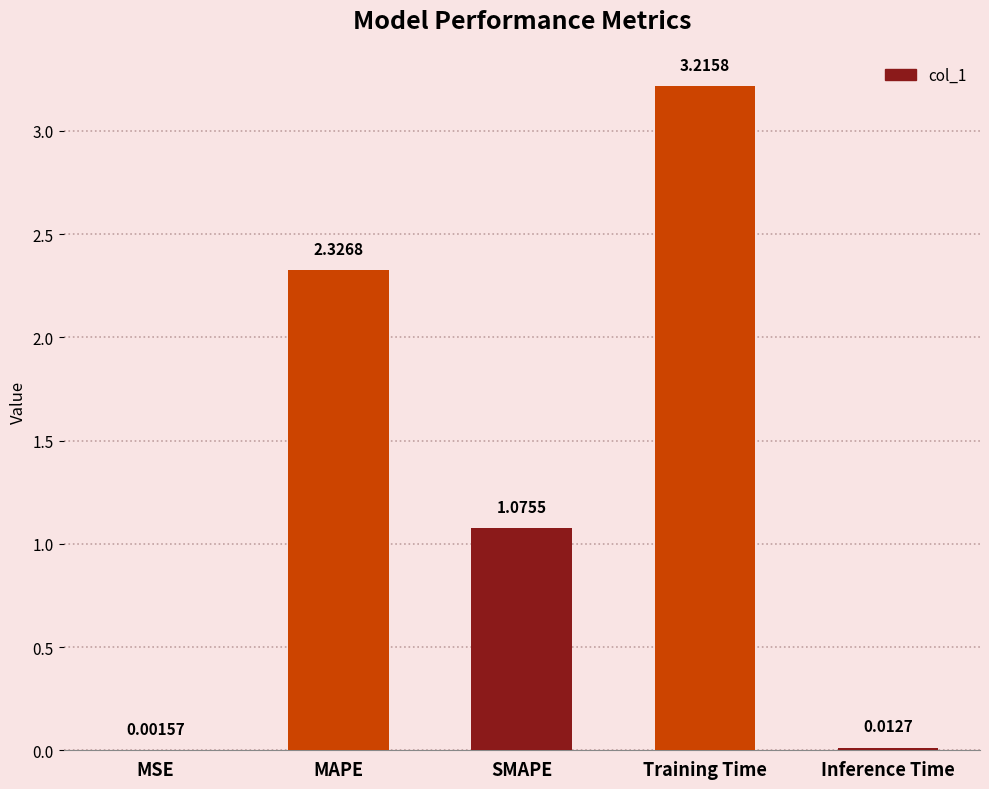

Are the bars horizontal?

No